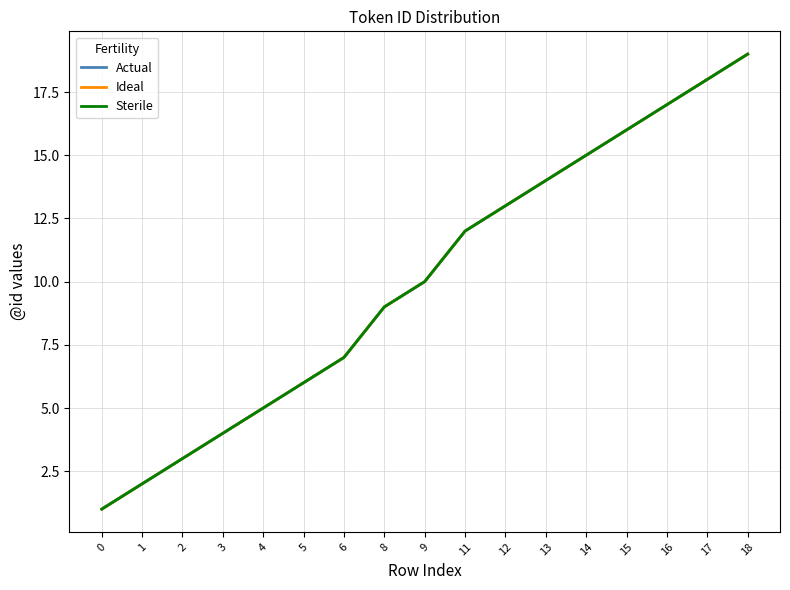

Which series changed the most between 4 and 12?

Actual